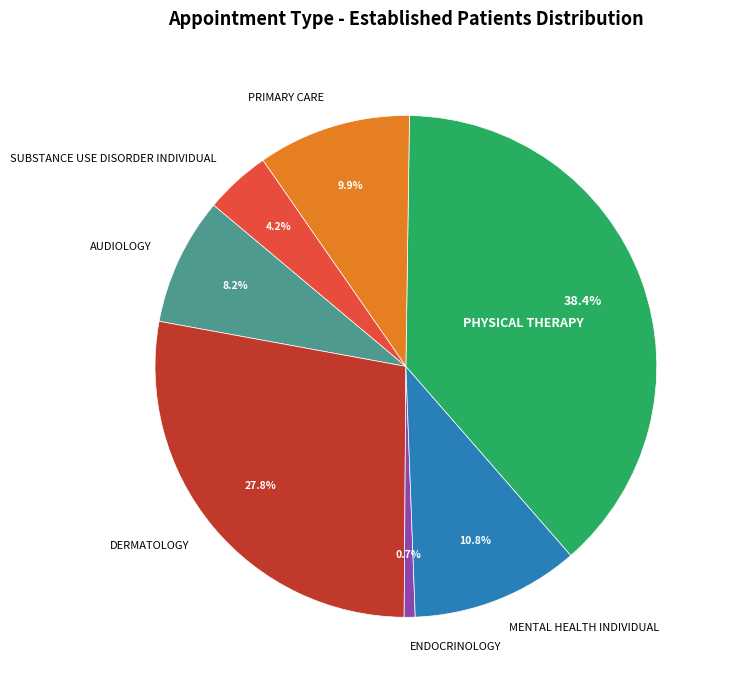

To the nearest percent, what is the difference between the DERMATOLOGY and AUDIOLOGY slice percentages?

20%